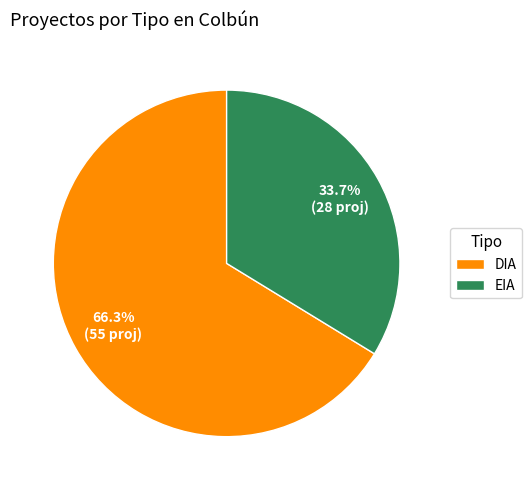

How many slices are in this pie chart?

2